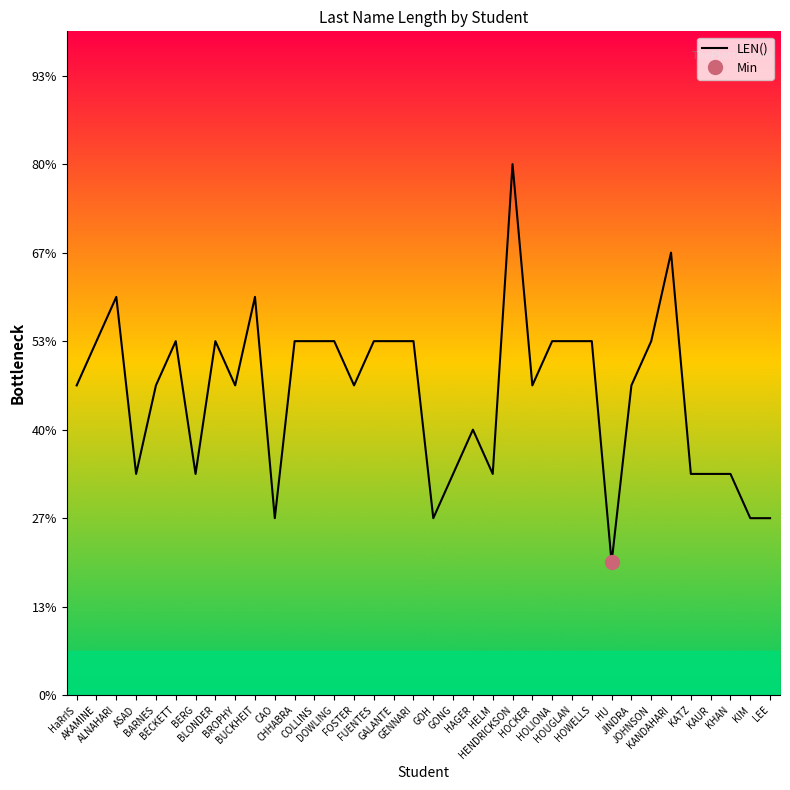

How many points are higher than both their immediate neighbors (excluding endpoints)?

7